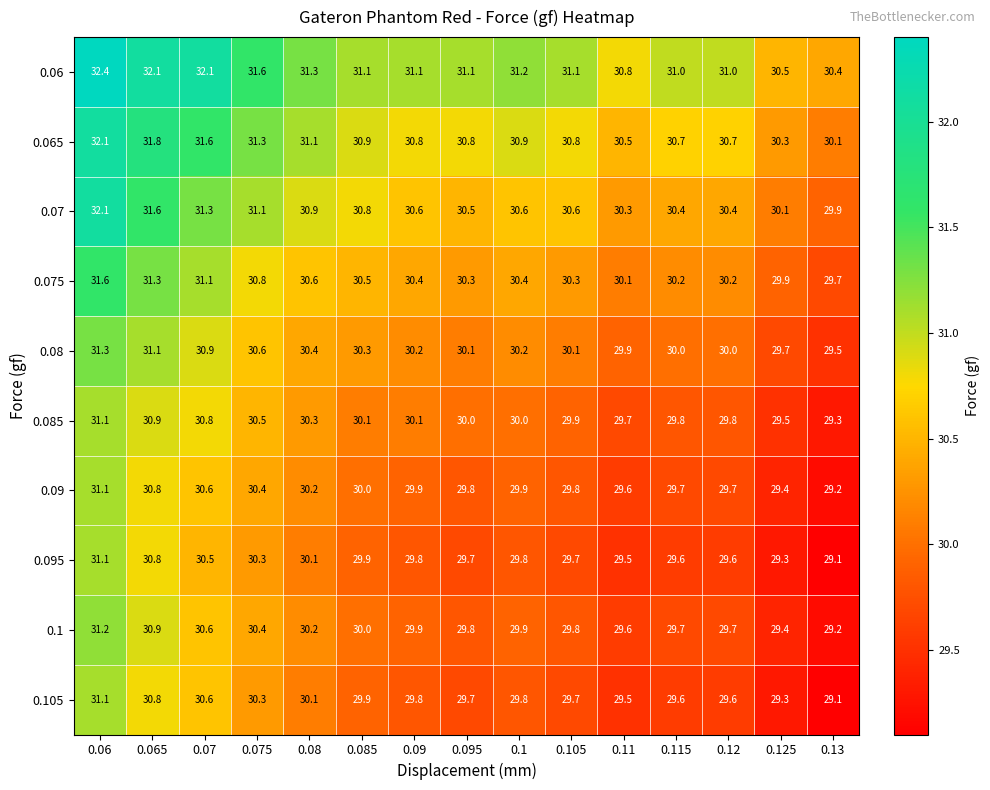

What is the sum of all 0.095 values?

448.8